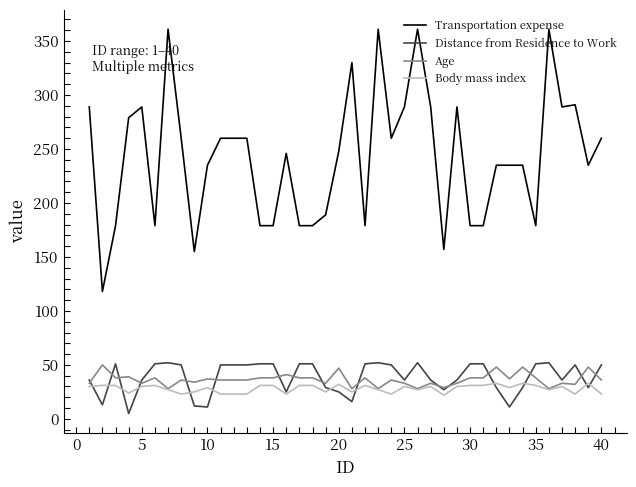

Which series has the largest total across all categories?

Transportation expense